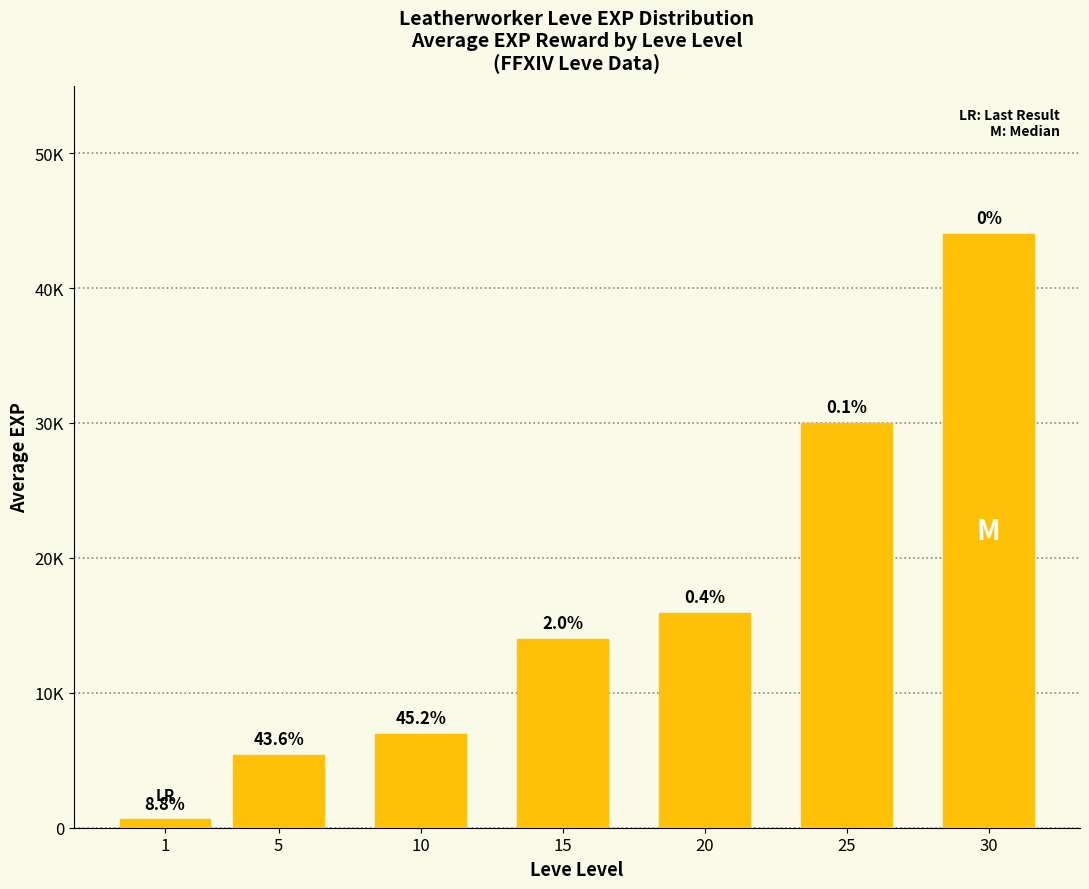

What is the sum of all values?

116885